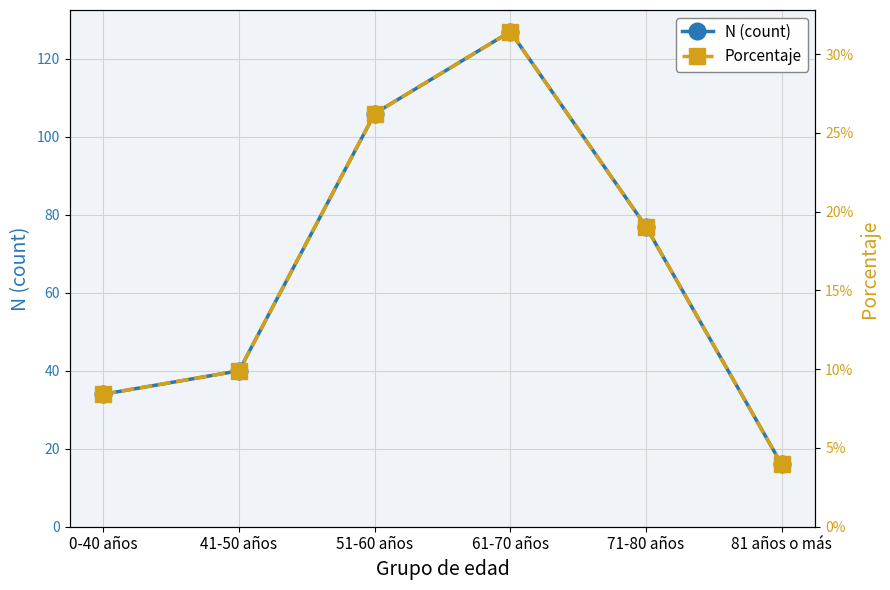

Rank the series by their average value, from highest to lowest.

N (count), Porcentaje